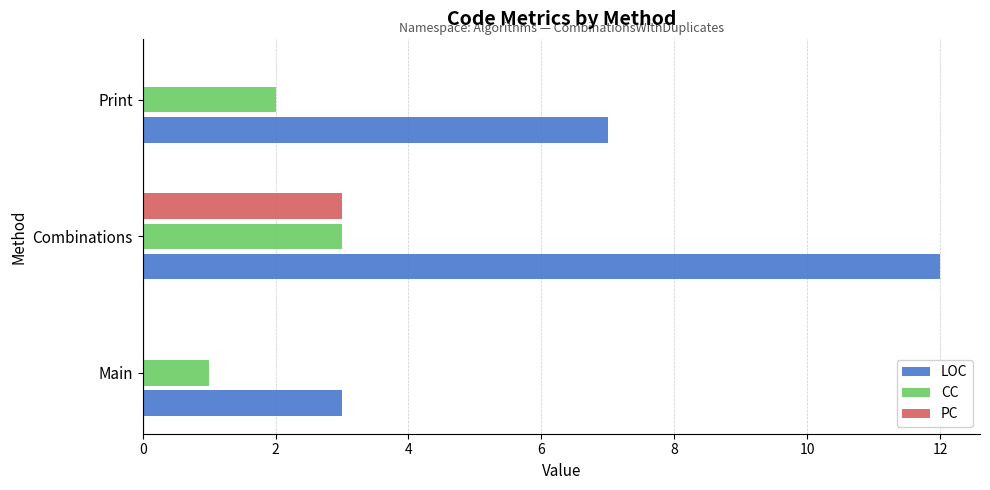

Read the CC value at Combinations.

3